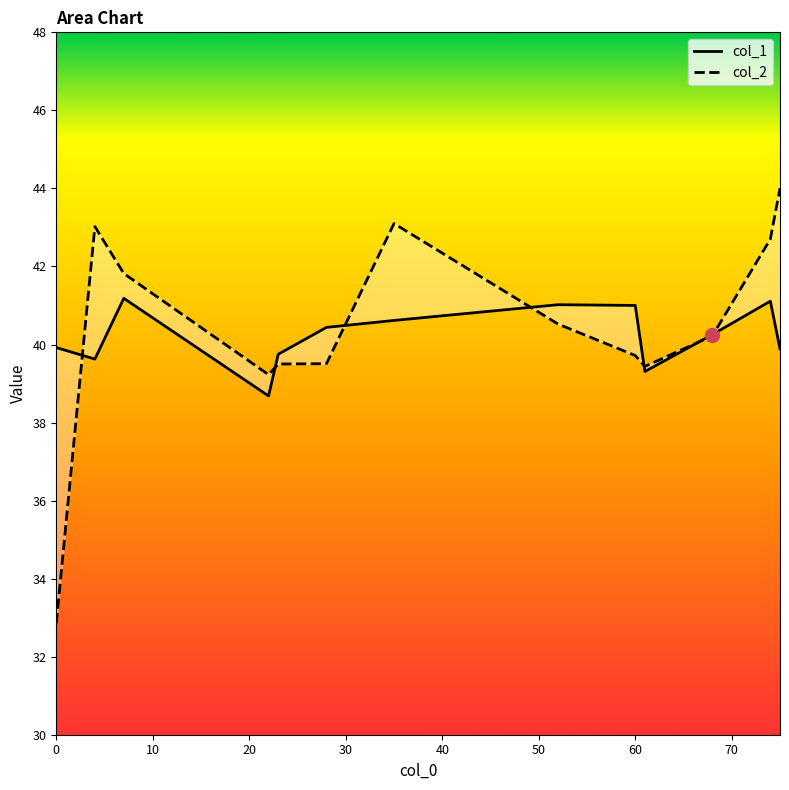

Which series has the largest range (max minus min)?

col_2